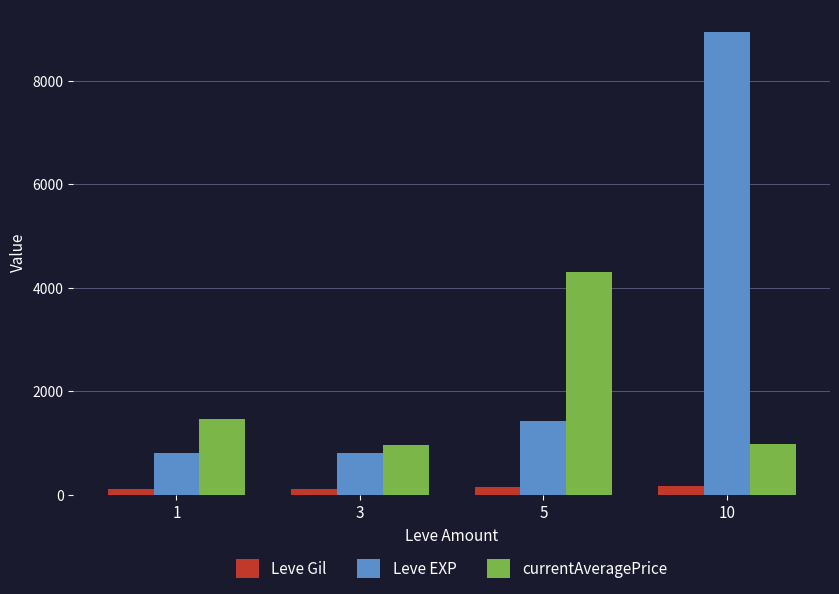

What is the minimum value for Leve EXP?

800.0